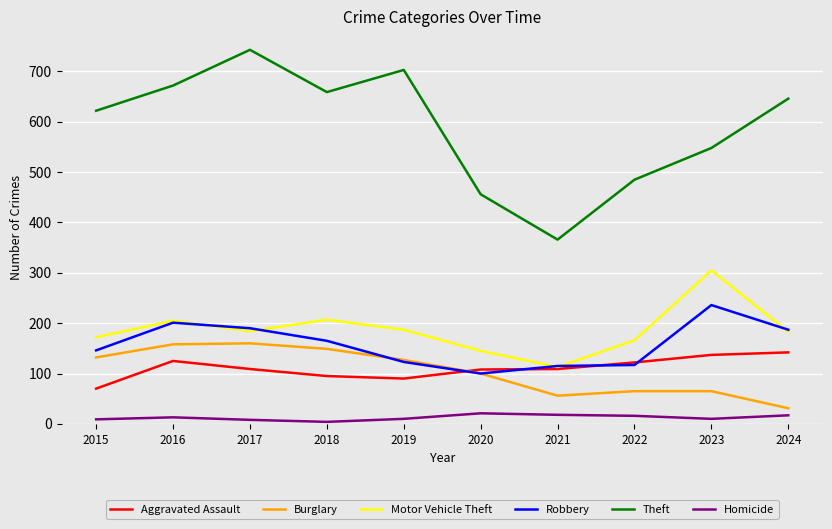

True or false: Burglary and Homicide cross at least once.

False